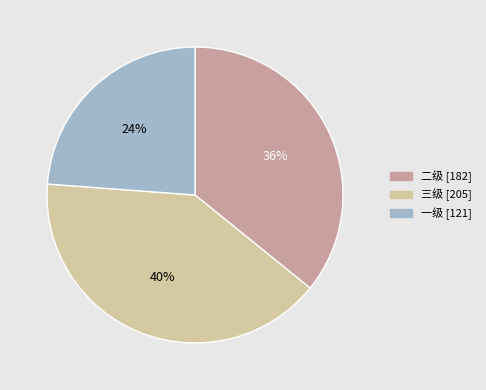

Does any single category account for the majority?

No